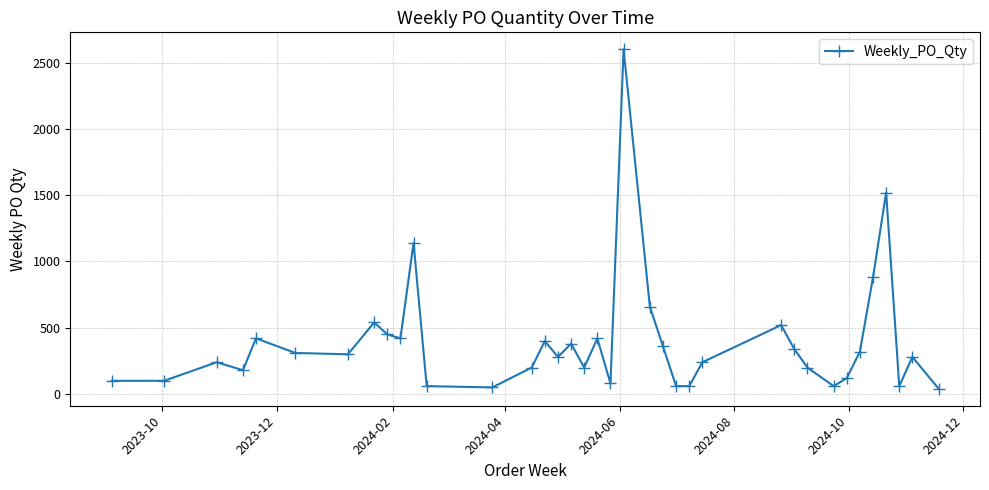

What is the greatest value displayed?

2600